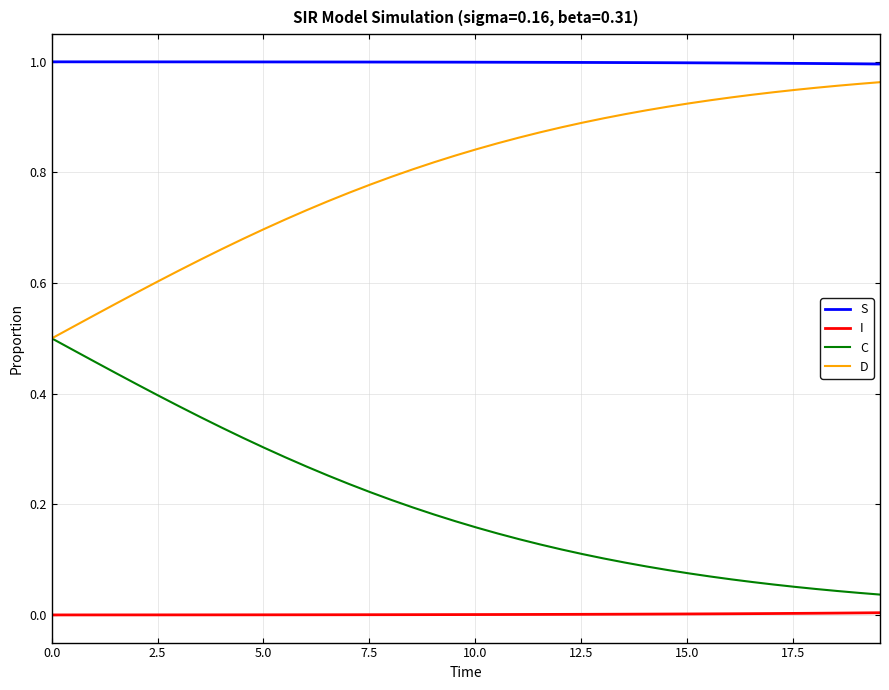

At how many categories does at least one series exceed 0?

40